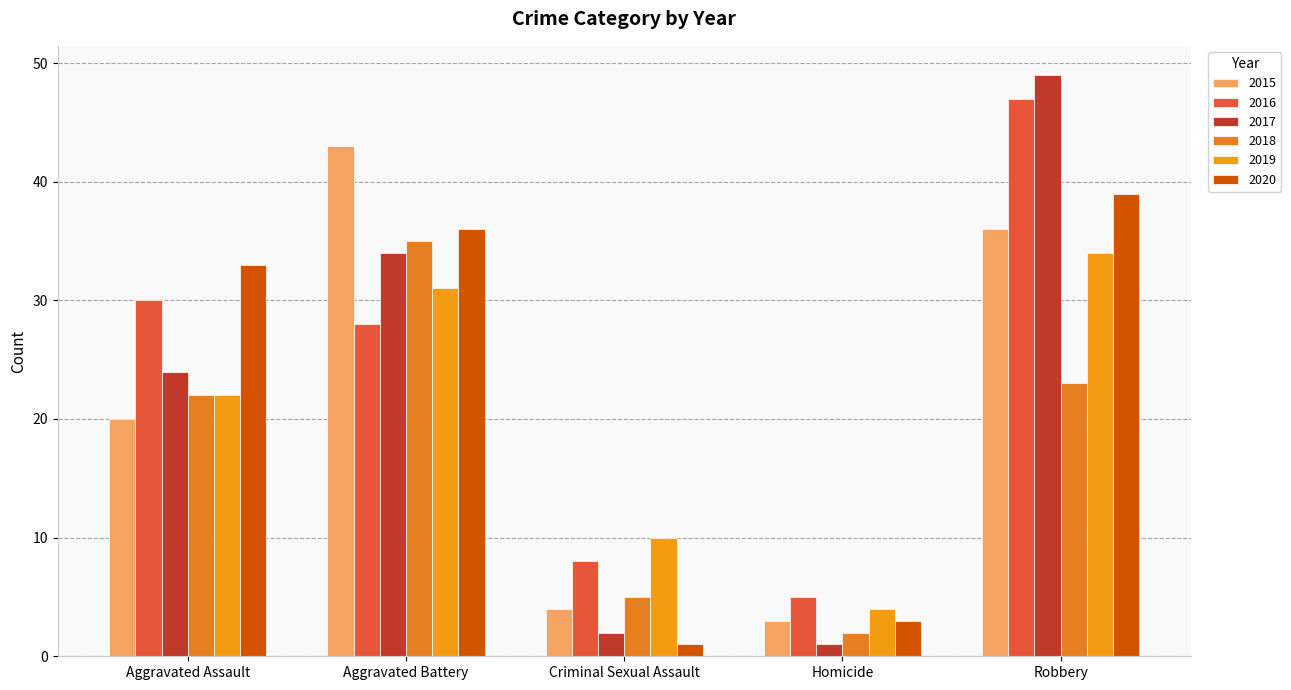

Reading left to right, transcribe all the data shown in this chart.

2015: Aggravated Assault=20	Aggravated Battery=43	Criminal Sexual Assault=4	Homicide=3	Robbery=36
2016: Aggravated Assault=30	Aggravated Battery=28	Criminal Sexual Assault=8	Homicide=5	Robbery=47
2017: Aggravated Assault=24	Aggravated Battery=34	Criminal Sexual Assault=2	Homicide=1	Robbery=49
2018: Aggravated Assault=22	Aggravated Battery=35	Criminal Sexual Assault=5	Homicide=2	Robbery=23
2019: Aggravated Assault=22	Aggravated Battery=31	Criminal Sexual Assault=10	Homicide=4	Robbery=34
2020: Aggravated Assault=33	Aggravated Battery=36	Criminal Sexual Assault=1	Homicide=3	Robbery=39